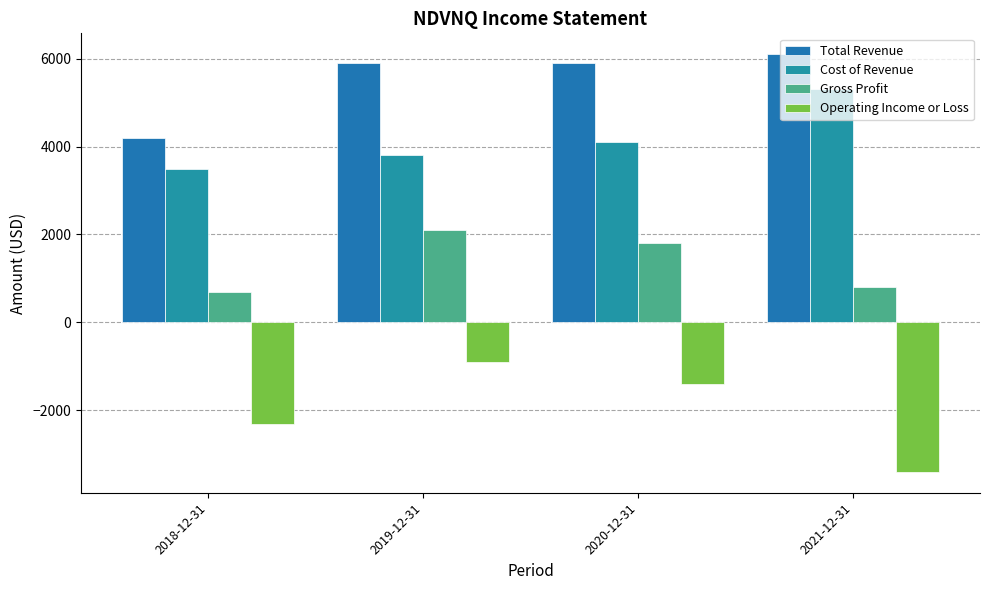

What is the difference between the highest and lowest values at 2021-12-31?

9500